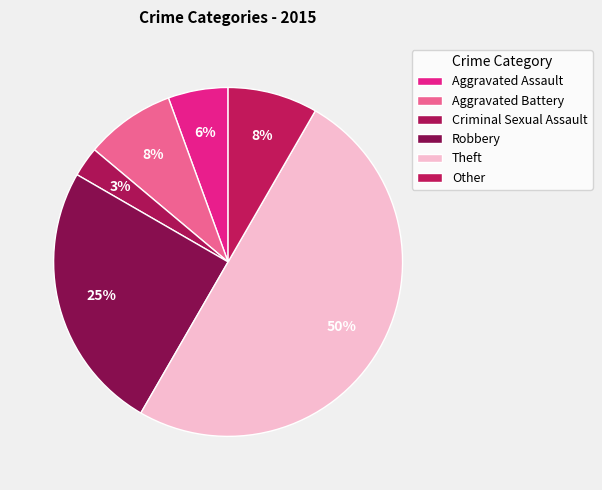

To the nearest percent, what is the difference between the Theft and Criminal Sexual Assault slice percentages?

47%